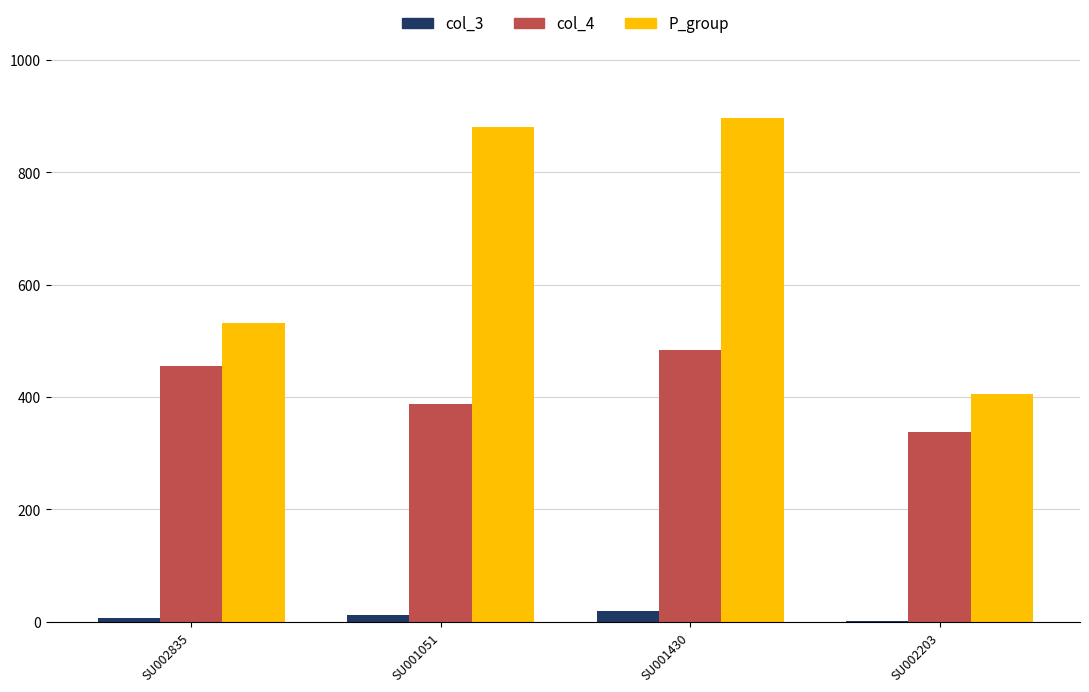

At which label does col_4 reach its peak?

SU001430